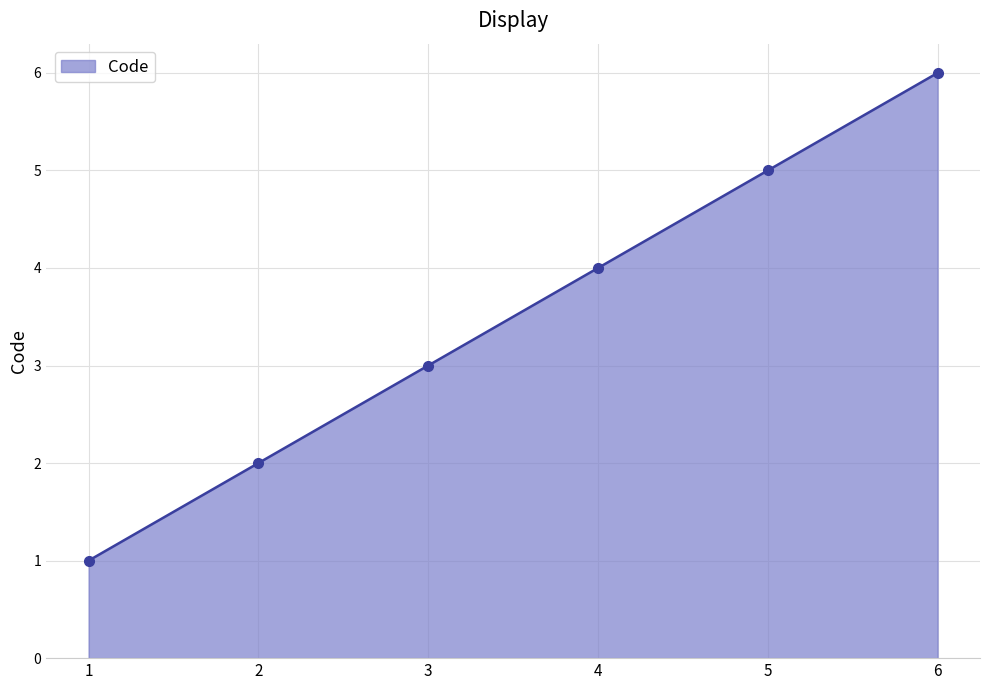

How many categories are shown in the chart?

6